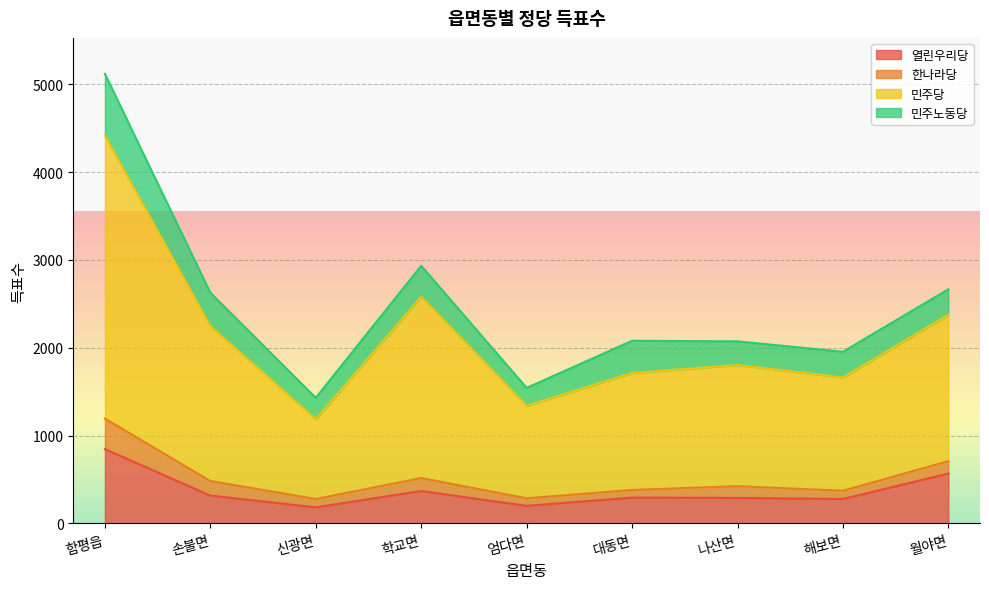

What is the lowest value of the 열린우리당 series?

182